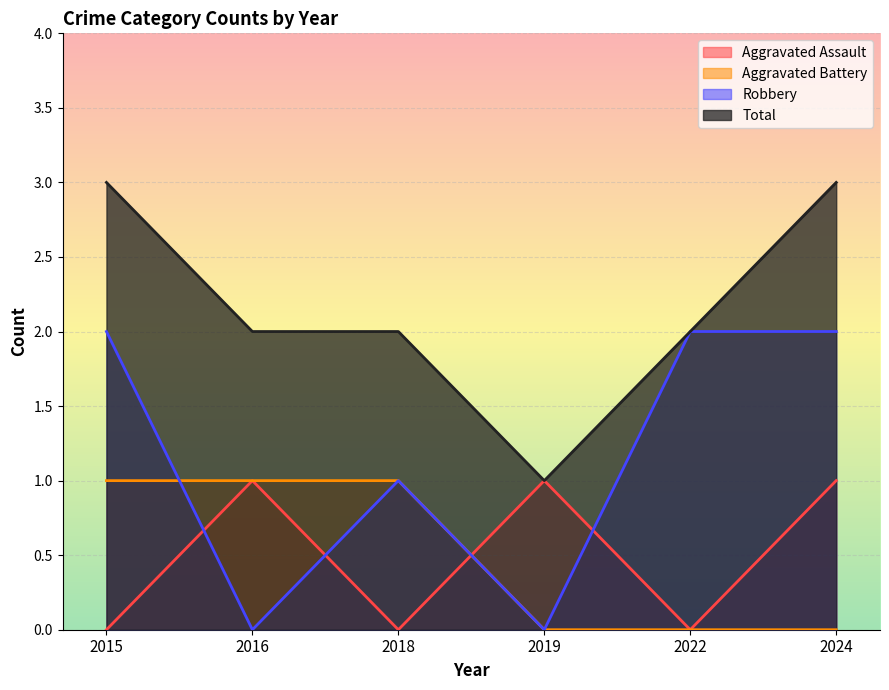

Which series ends up on top after the final intersection of Robbery and Aggravated Assault?

Robbery